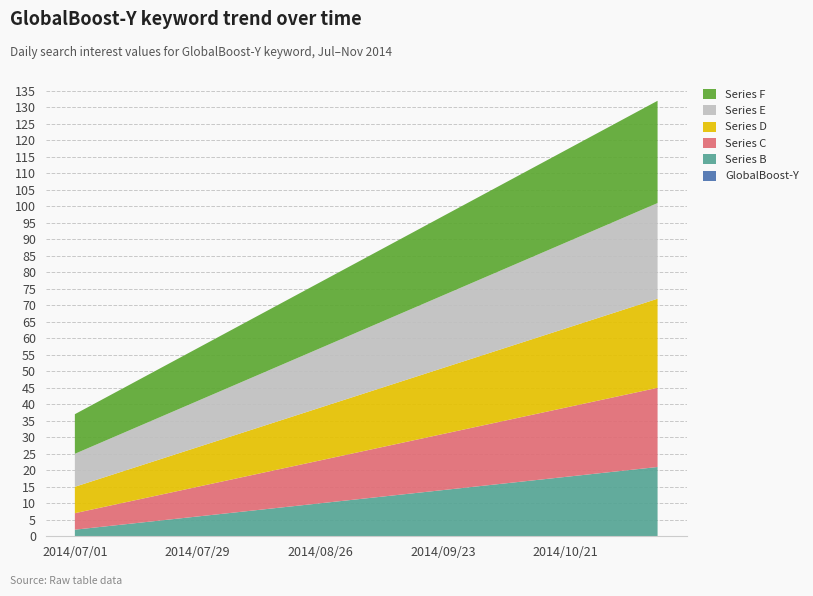

Reading left to right, transcribe all the data shown in this chart.

GlobalBoost-Y: 2014/07/01=0	2014/07/08=0	2014/07/15=0	2014/07/22=0	2014/07/29=0	2014/08/05=0	2014/08/12=0	2014/08/19=0	2014/08/26=0	2014/09/02=0	2014/09/09=0	2014/09/16=0	2014/09/23=0	2014/09/30=0	2014/10/07=0	2014/10/14=0	2014/10/21=0	2014/10/28=0	2014/11/04=0	2014/11/11=0
Series B: 2014/07/01=2	2014/07/08=3	2014/07/15=4	2014/07/22=5	2014/07/29=6	2014/08/05=7	2014/08/12=8	2014/08/19=9	2014/08/26=10	2014/09/02=11	2014/09/09=12	2014/09/16=13	2014/09/23=14	2014/09/30=15	2014/10/07=16	2014/10/14=17	2014/10/21=18	2014/10/28=19	2014/11/04=20	2014/11/11=21
Series C: 2014/07/01=5	2014/07/08=6	2014/07/15=7	2014/07/22=8	2014/07/29=9	2014/08/05=10	2014/08/12=11	2014/08/19=12	2014/08/26=13	2014/09/02=14	2014/09/09=15	2014/09/16=16	2014/09/23=17	2014/09/30=18	2014/10/07=19	2014/10/14=20	2014/10/21=21	2014/10/28=22	2014/11/04=23	2014/11/11=24
Series D: 2014/07/01=8	2014/07/08=9	2014/07/15=10	2014/07/22=11	2014/07/29=12	2014/08/05=13	2014/08/12=14	2014/08/19=15	2014/08/26=16	2014/09/02=17	2014/09/09=18	2014/09/16=19	2014/09/23=20	2014/09/30=21	2014/10/07=22	2014/10/14=23	2014/10/21=24	2014/10/28=25	2014/11/04=26	2014/11/11=27
Series E: 2014/07/01=10	2014/07/08=11	2014/07/15=12	2014/07/22=13	2014/07/29=14	2014/08/05=15	2014/08/12=16	2014/08/19=17	2014/08/26=18	2014/09/02=19	2014/09/09=20	2014/09/16=21	2014/09/23=22	2014/09/30=23	2014/10/07=24	2014/10/14=25	2014/10/21=26	2014/10/28=27	2014/11/04=28	2014/11/11=29
Series F: 2014/07/01=12	2014/07/08=13	2014/07/15=14	2014/07/22=15	2014/07/29=16	2014/08/05=17	2014/08/12=18	2014/08/19=19	2014/08/26=20	2014/09/02=21	2014/09/09=22	2014/09/16=23	2014/09/23=24	2014/09/30=25	2014/10/07=26	2014/10/14=27	2014/10/21=28	2014/10/28=29	2014/11/04=30	2014/11/11=31